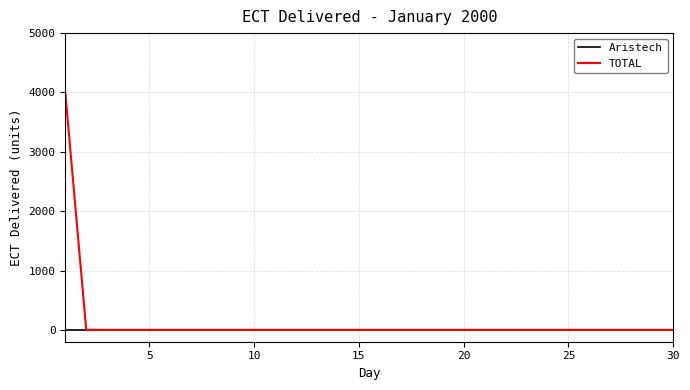

What are all the series names shown in the legend?

Aristech, TOTAL